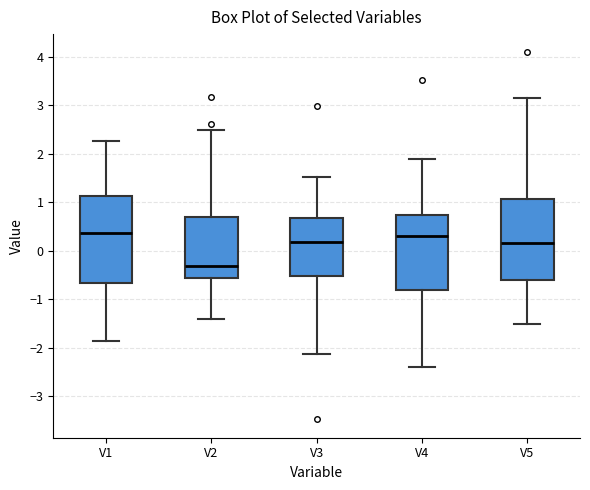

Reading left to right, transcribe this box plot: for each box, give where its median line is, the range the box spans, and where its two whiskers end, as read against the y-axis. The values are not printed on the chart, so give them approximately, as read against the axis.

V1: median 0.4, box -0.7 to 1.1, whiskers -1.9 to 2.3
V2: median -0.3, box -0.6 to 0.7, whiskers -1.4 to 2.5
V3: median 0.2, box -0.5 to 0.7, whiskers -2.1 to 1.5
V4: median 0.3, box -0.8 to 0.7, whiskers -2.4 to 1.9
V5: median 0.2, box -0.6 to 1.1, whiskers -1.5 to 3.1